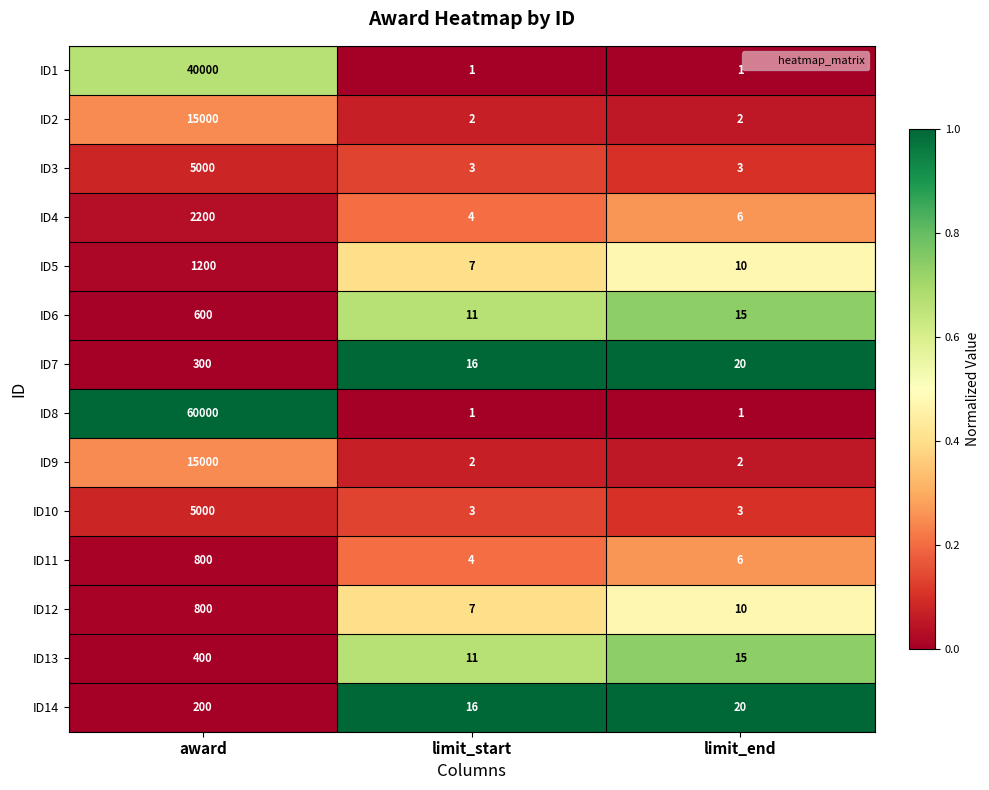

Between award and limit_start, which series saw the biggest shift?

ID8